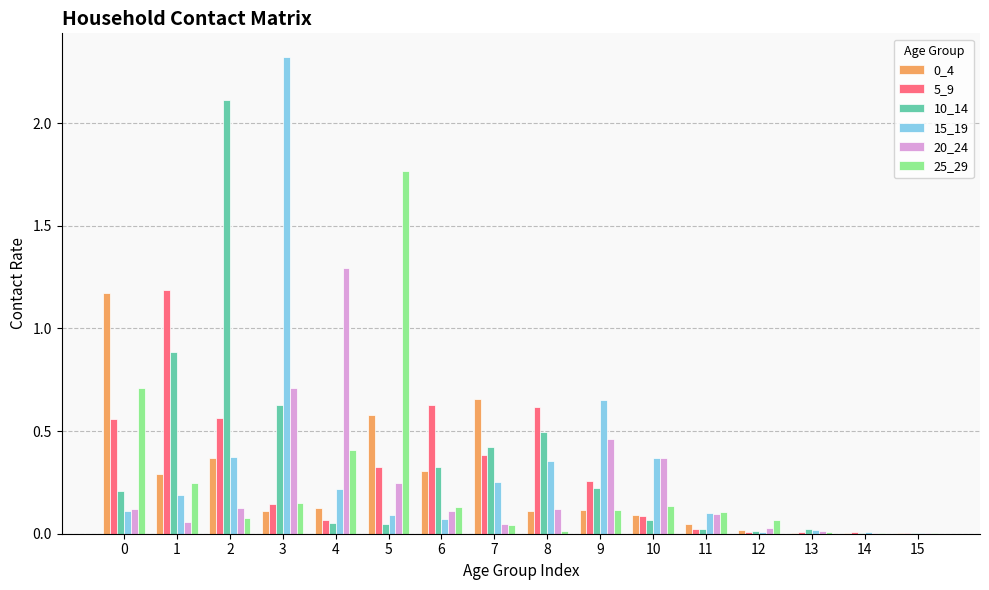

Which category has the highest value across all series?

3